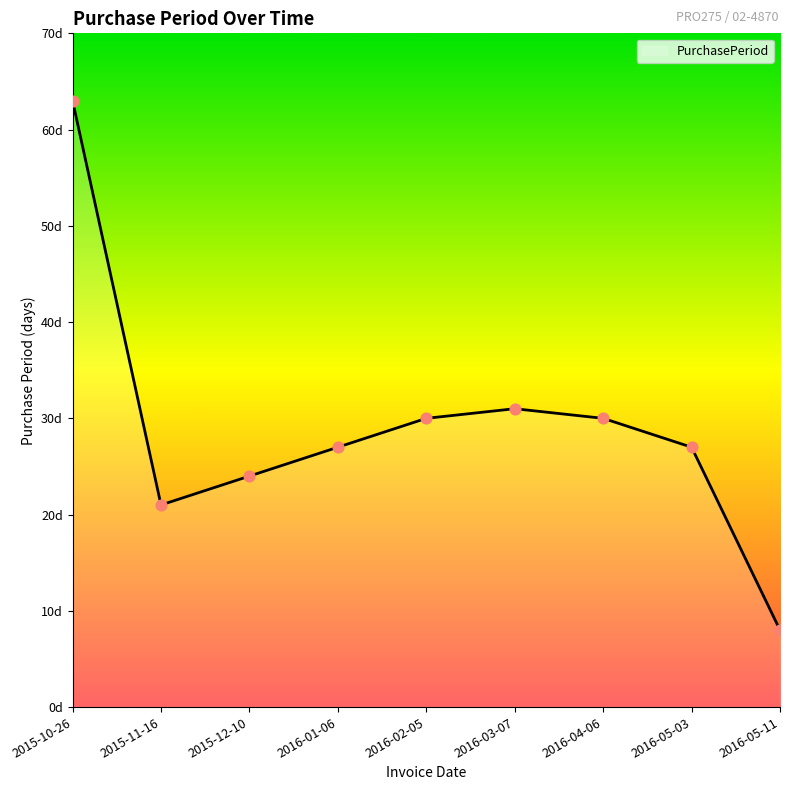

Between 2016-02-05 and 2016-05-03, which is larger?

2016-02-05